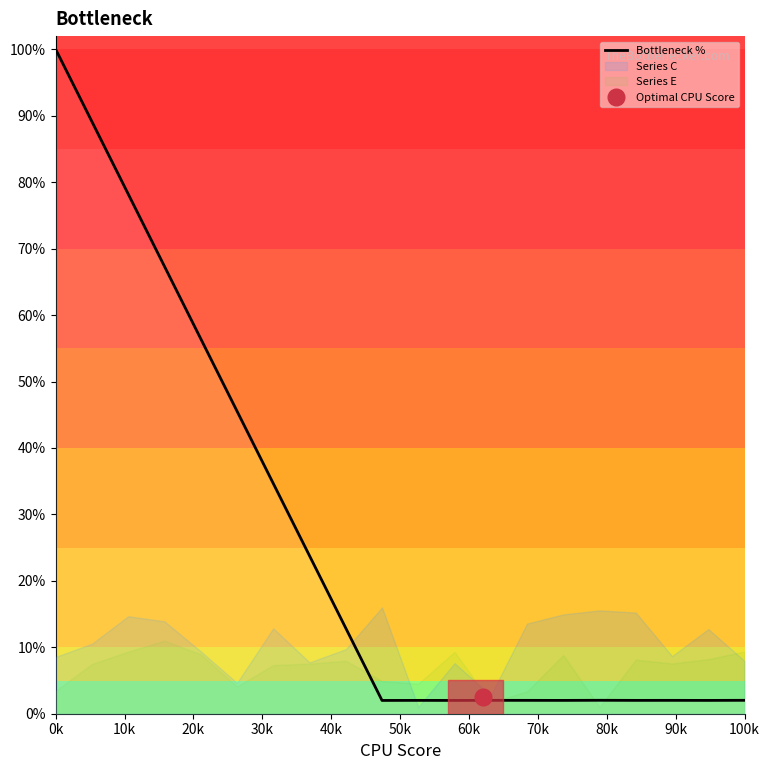

What is the maximum value for Bottleneck %?

100.0